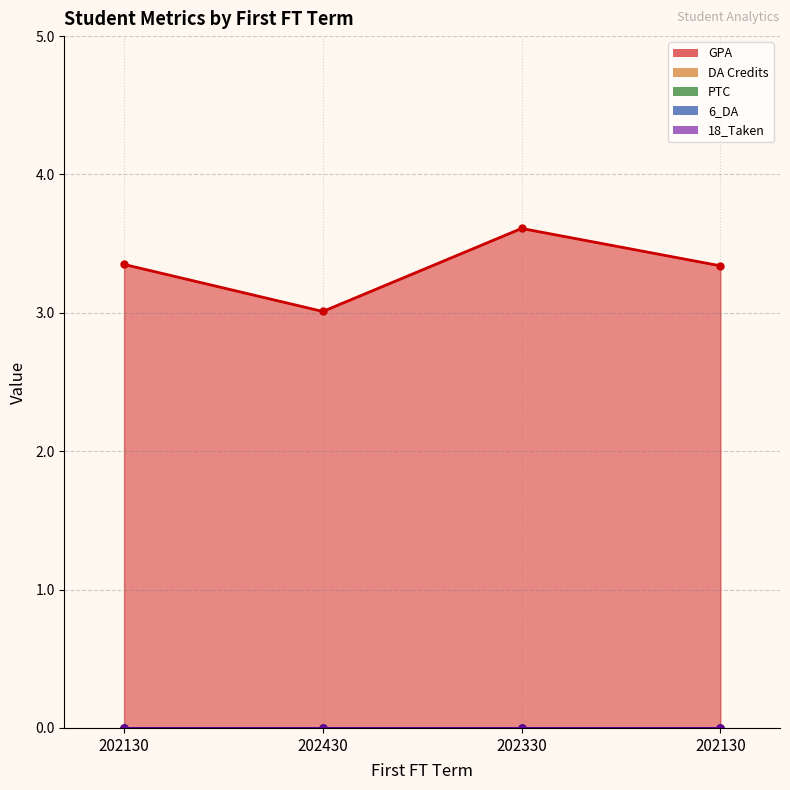

What are all the series names shown in the legend?

GPA, DA Credits, PTC, 6_DA, 18_Taken